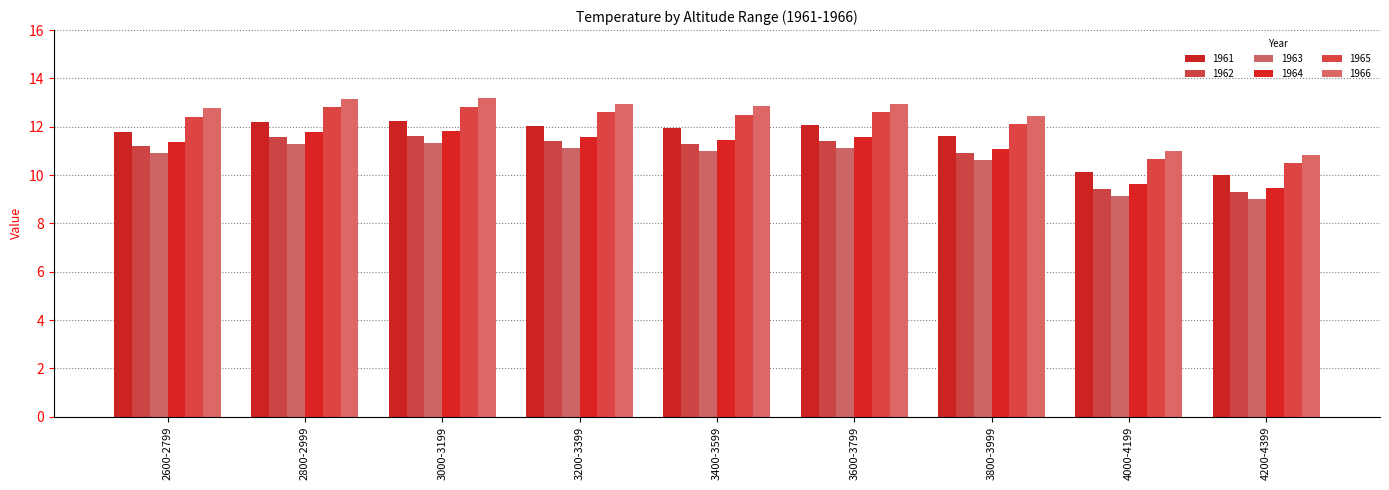

True or false: 1964 has a value of 18.5 at 3200-3399.

False